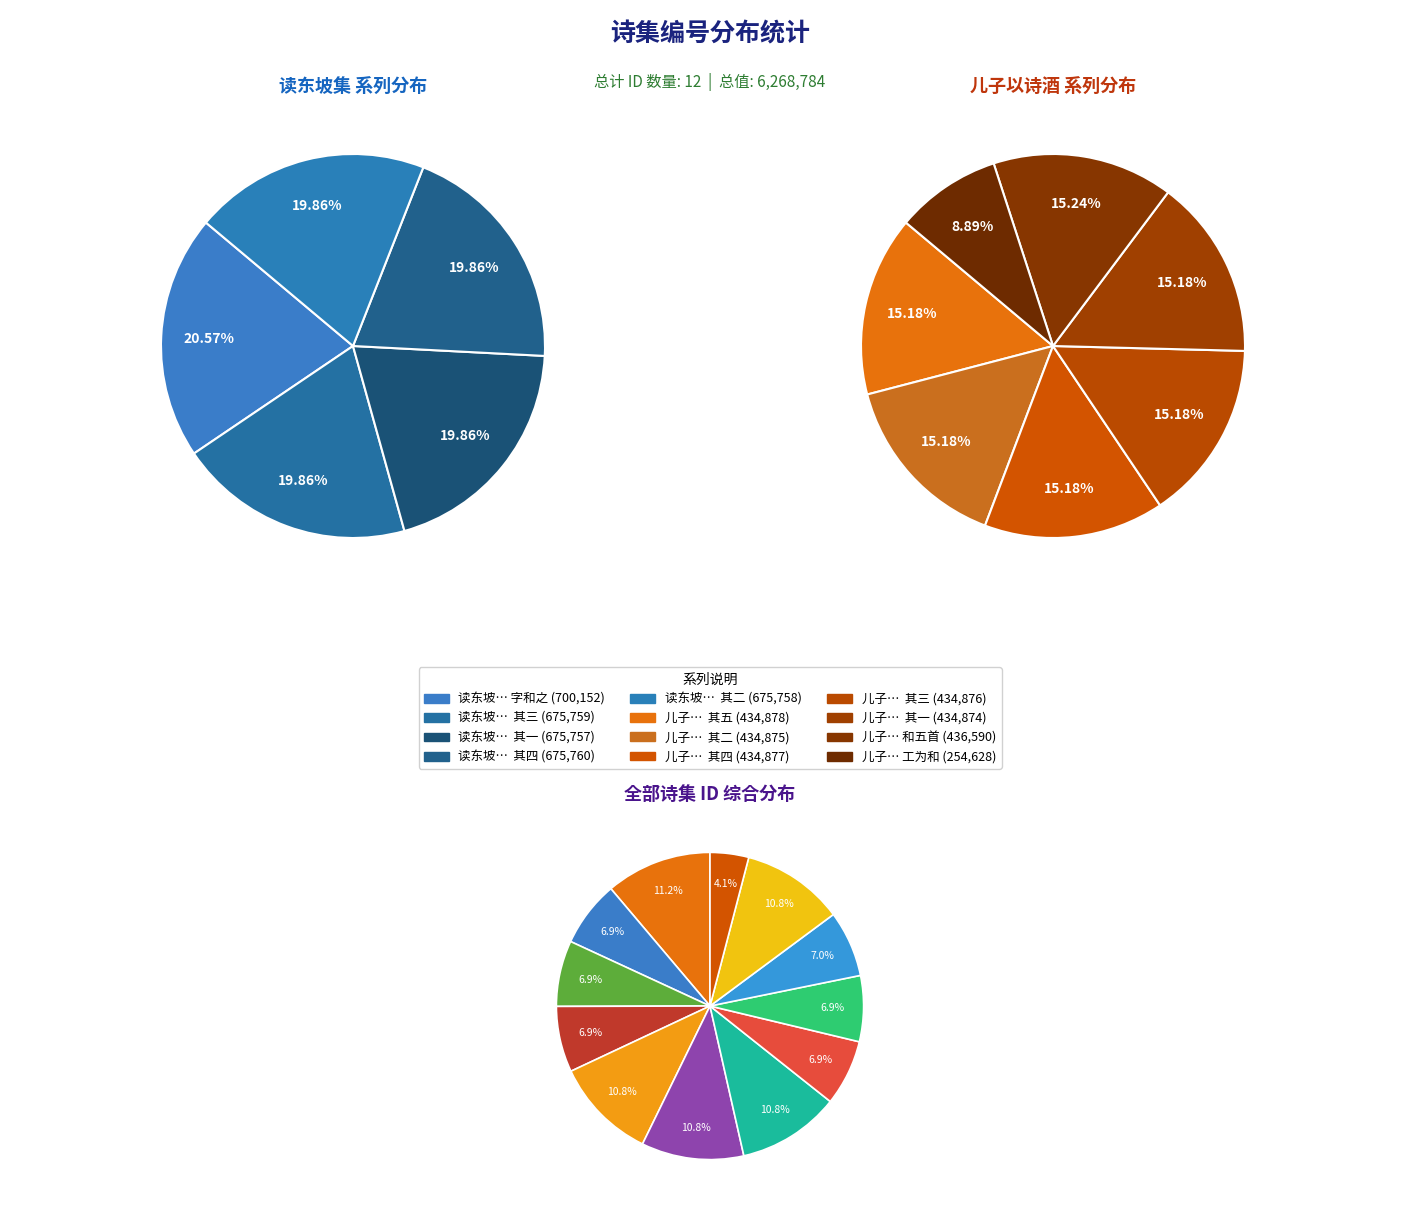

Combined, do 儿子以诗酒送文伯起既而复继三诗予喜其用韵颇工为和五首 其五 and 读东坡集中有归去来兮辞集字诗喜其用韵仍集字和之 account for over 50%?

No